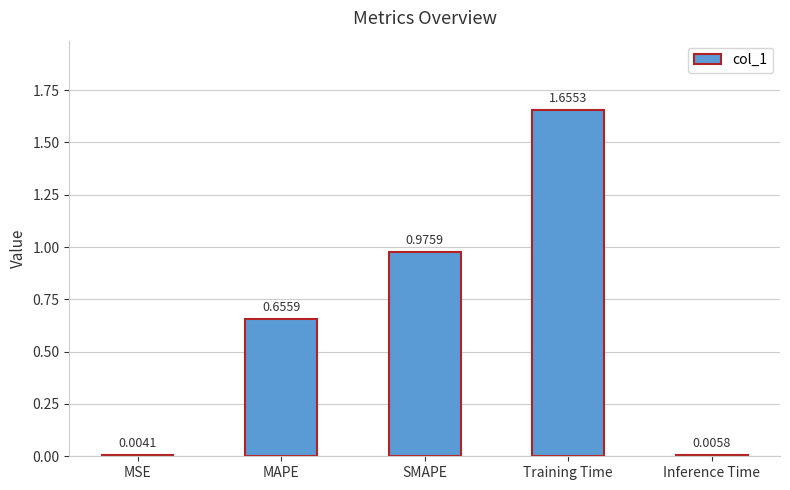

At which label is the value closest to 0?

MSE